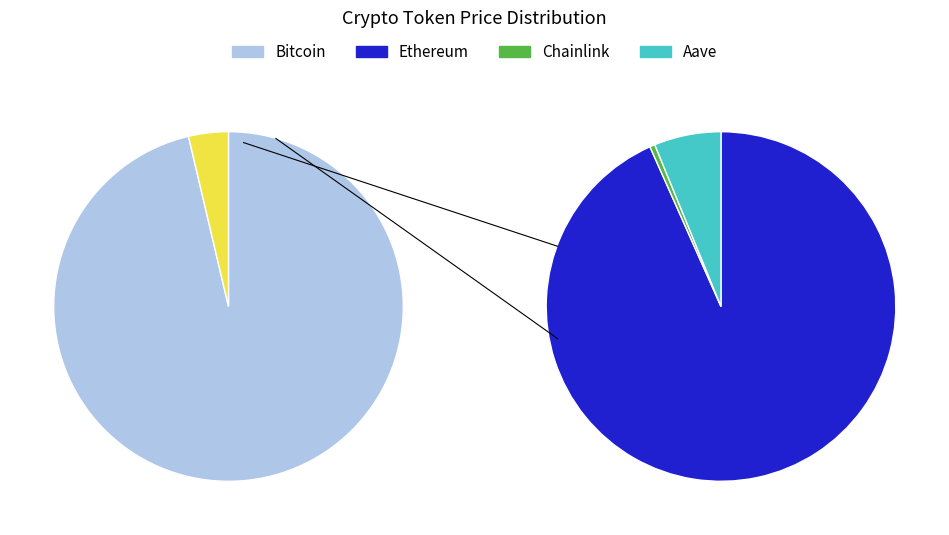

Count the number of slices in the pie.

4